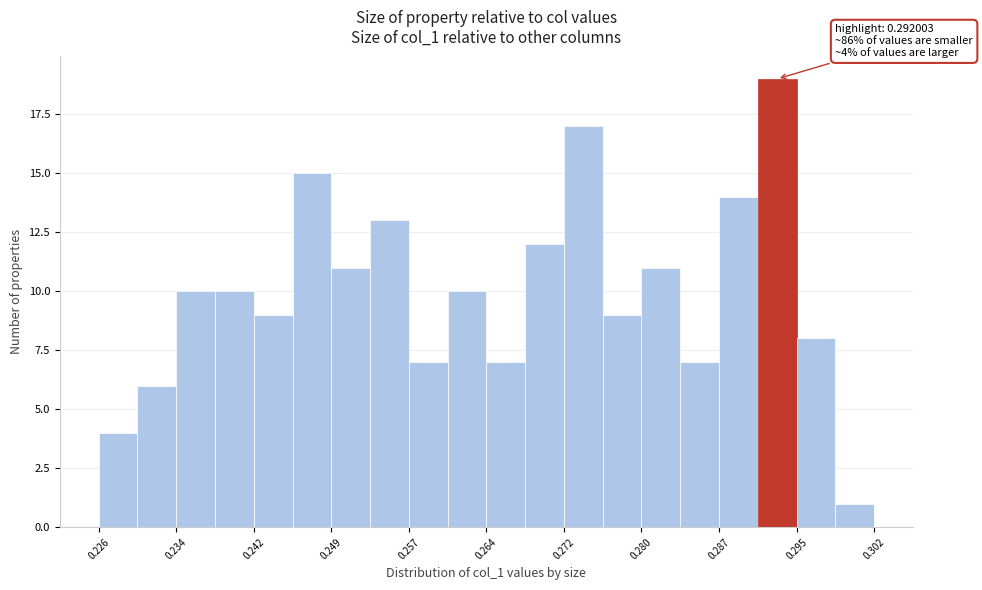

Read against the x-axis, roughly where is the centre of the tallest bar?

0.293